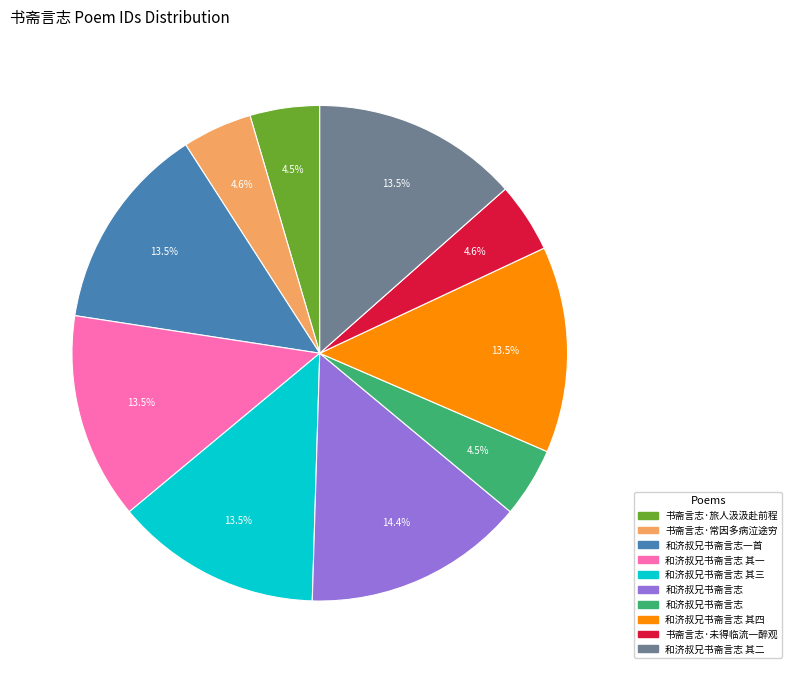

Is there a majority slice in this chart?

No